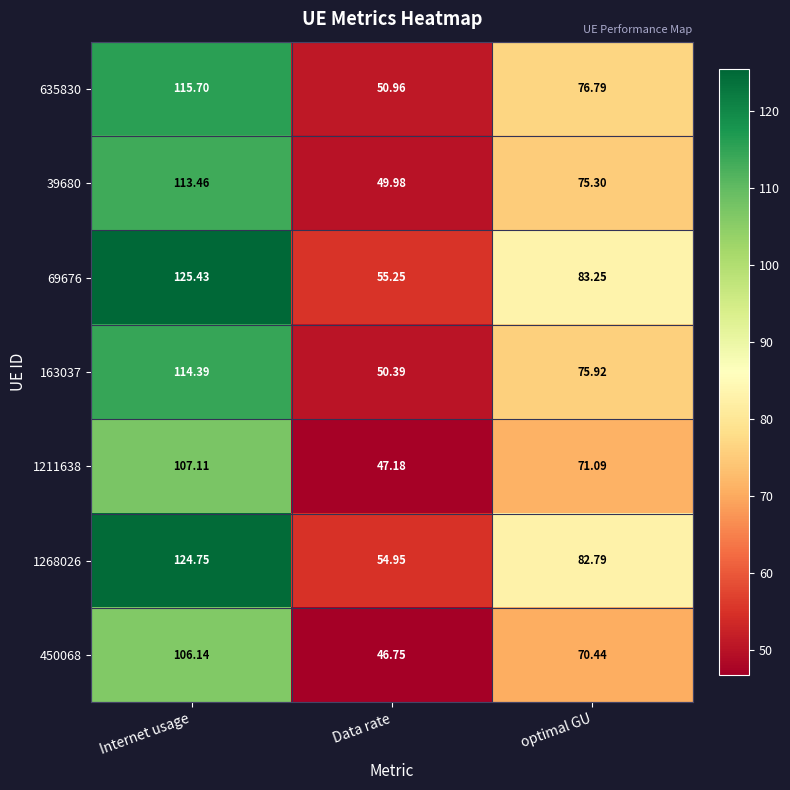

Is the value of 635830 at Data rate greater than the value of 1211638 at Data rate?

Yes